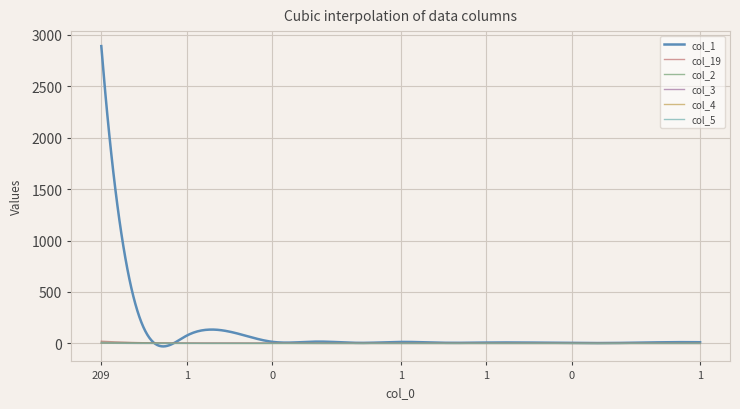

What are all the series names shown in the legend?

col_1, col_19, col_2, col_3, col_4, col_5